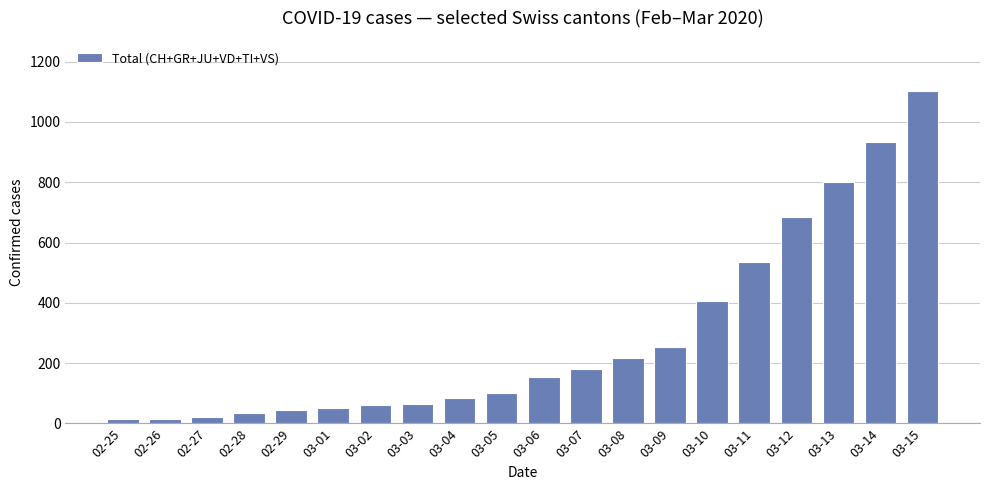

At which label is the value closest to 559?

03-11